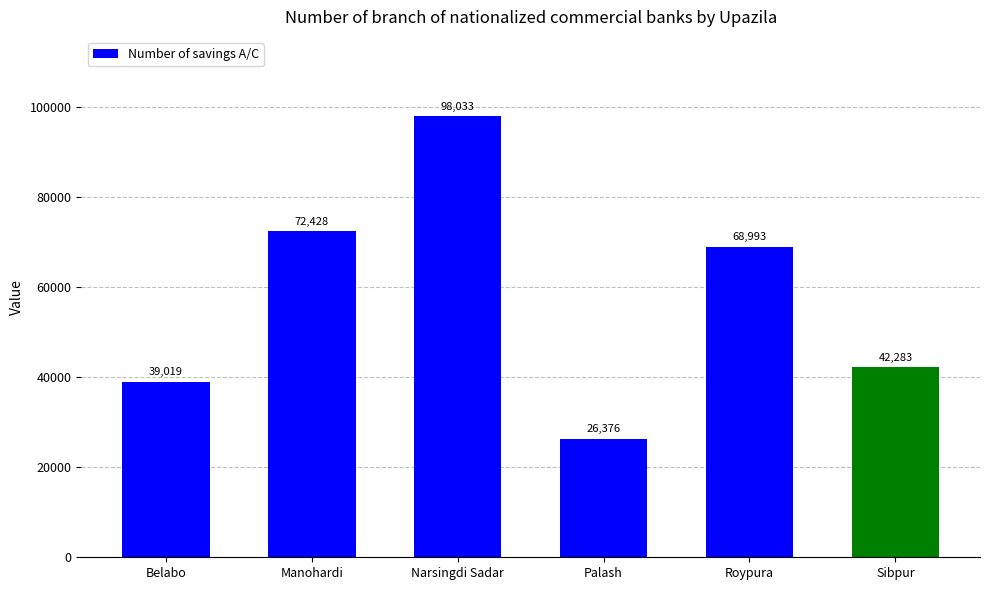

What position from the right is Manohardi?

5